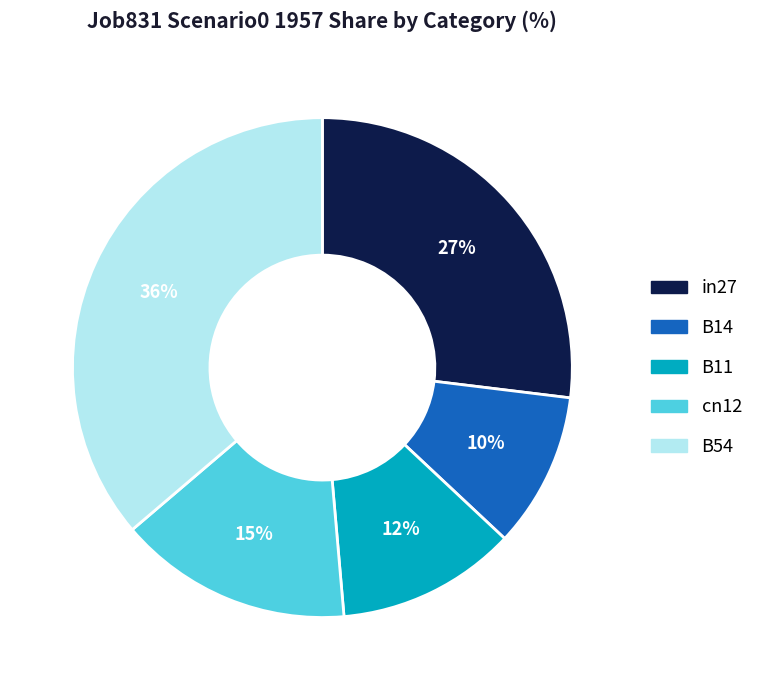

Does B14 represent more than half of the total?

No